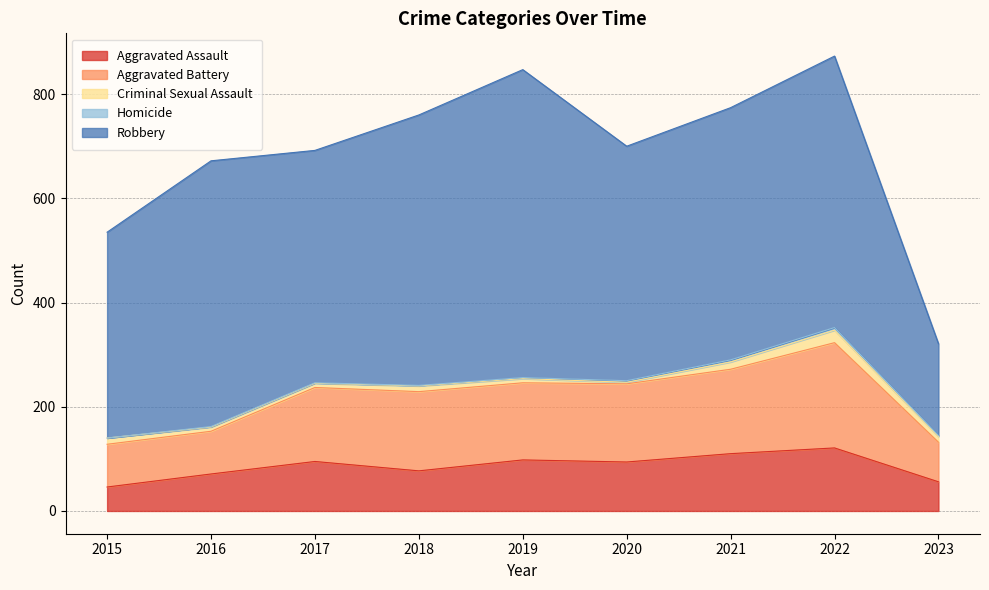

What is the difference between the highest and lowest values at 2021?

480